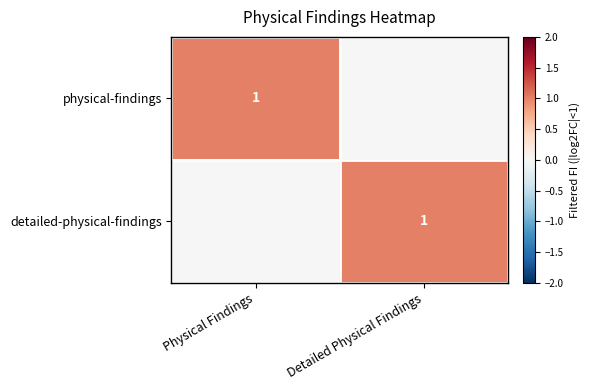

The value of physical-findings at Physical Findings is 2. True or false?

False